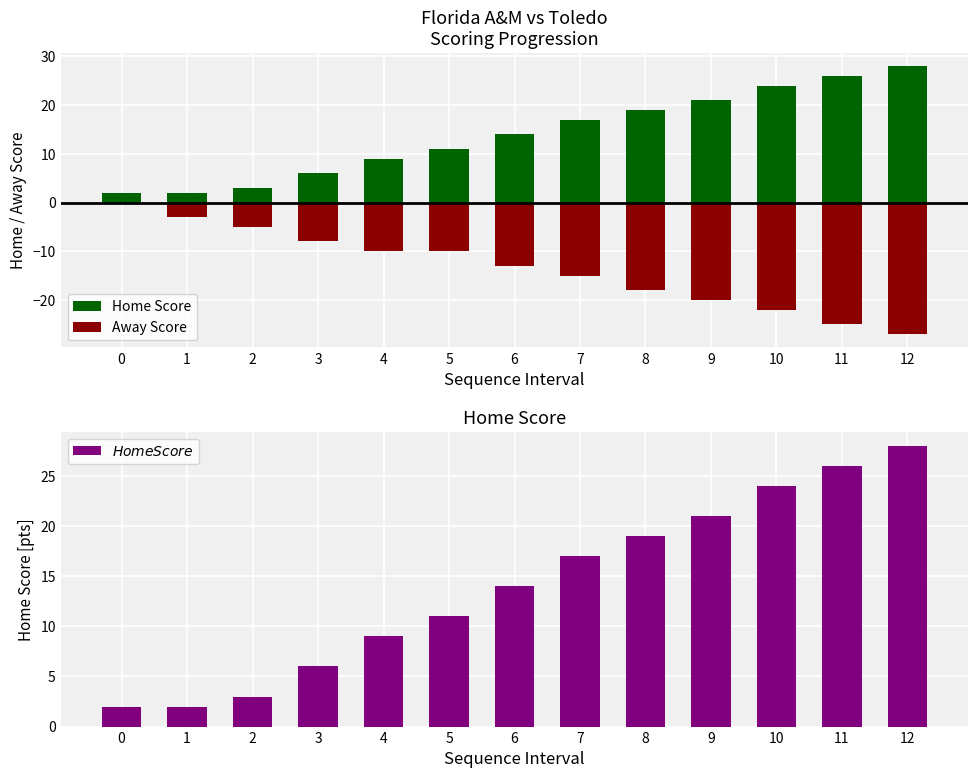

True or false: Home Score has a value of 11 at 8.

False